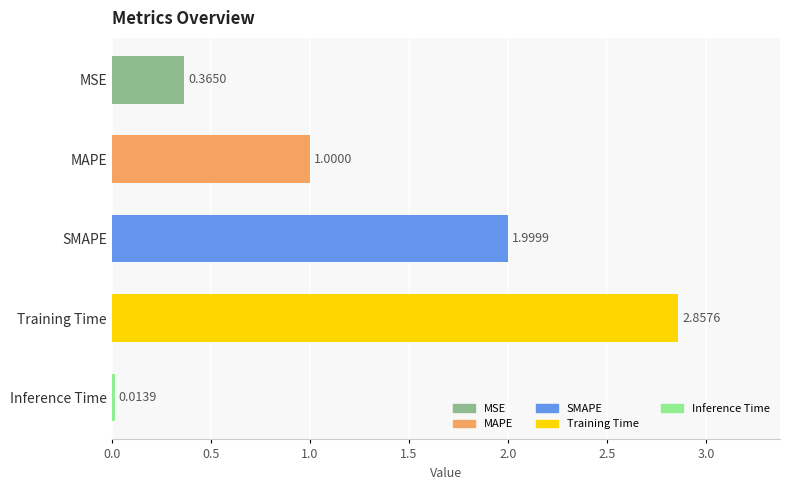

Which label corresponds to the largest value in the chart?

Training Time